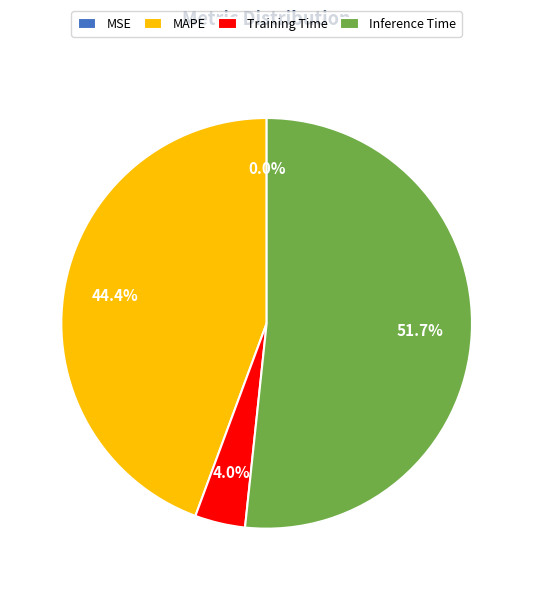

What is the largest slice in the pie chart?

Inference Time